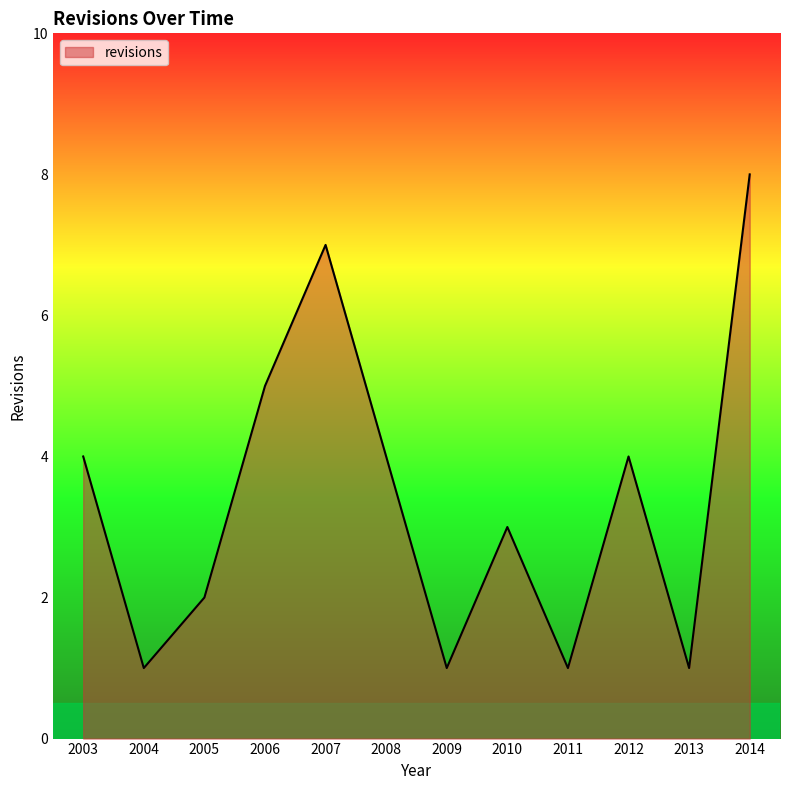

How many lines are shown in the chart?

1